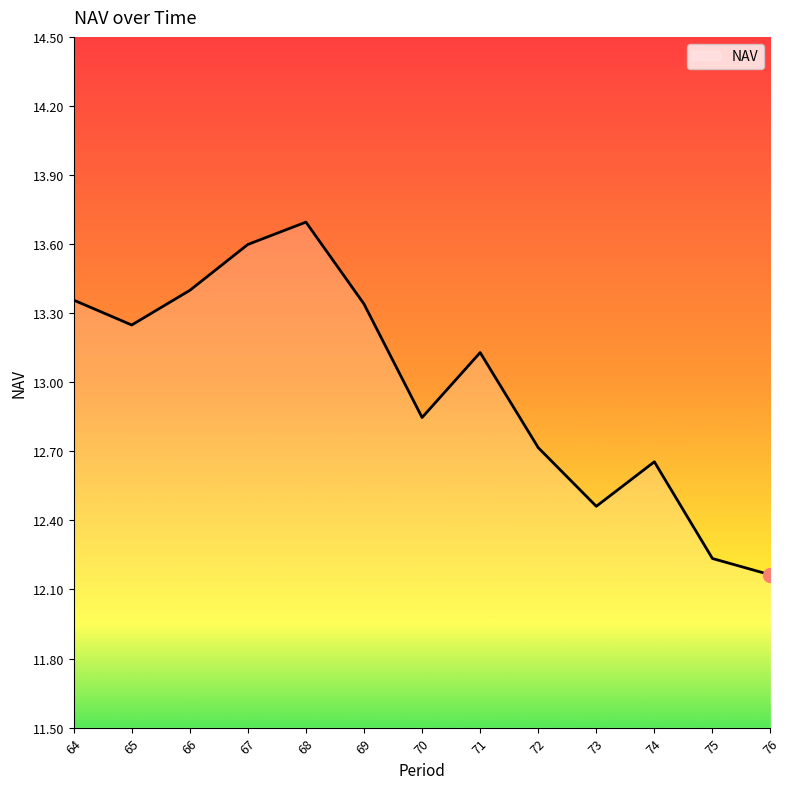

What is the difference between the values at 66 and 74?

0.7